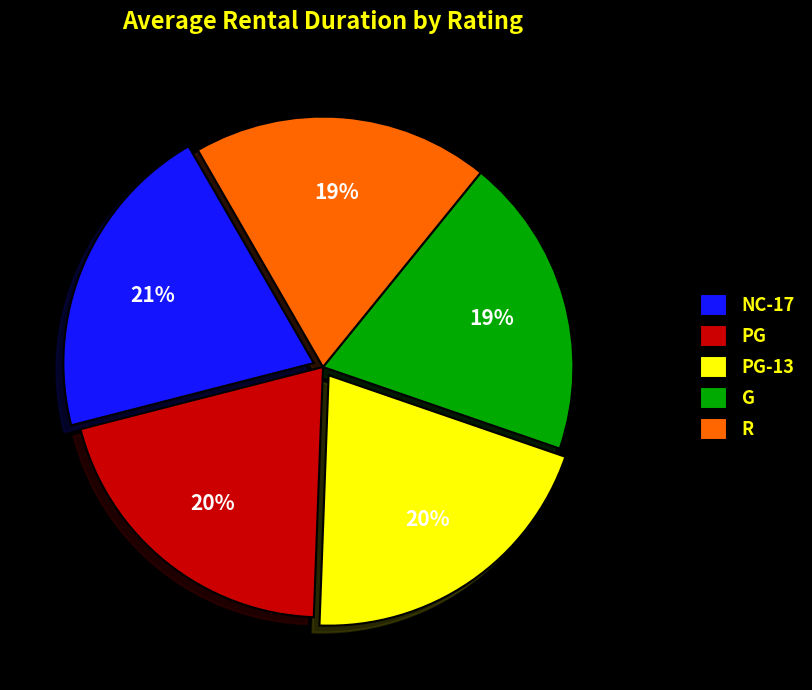

To the nearest percent, what is the average slice percentage?

20%